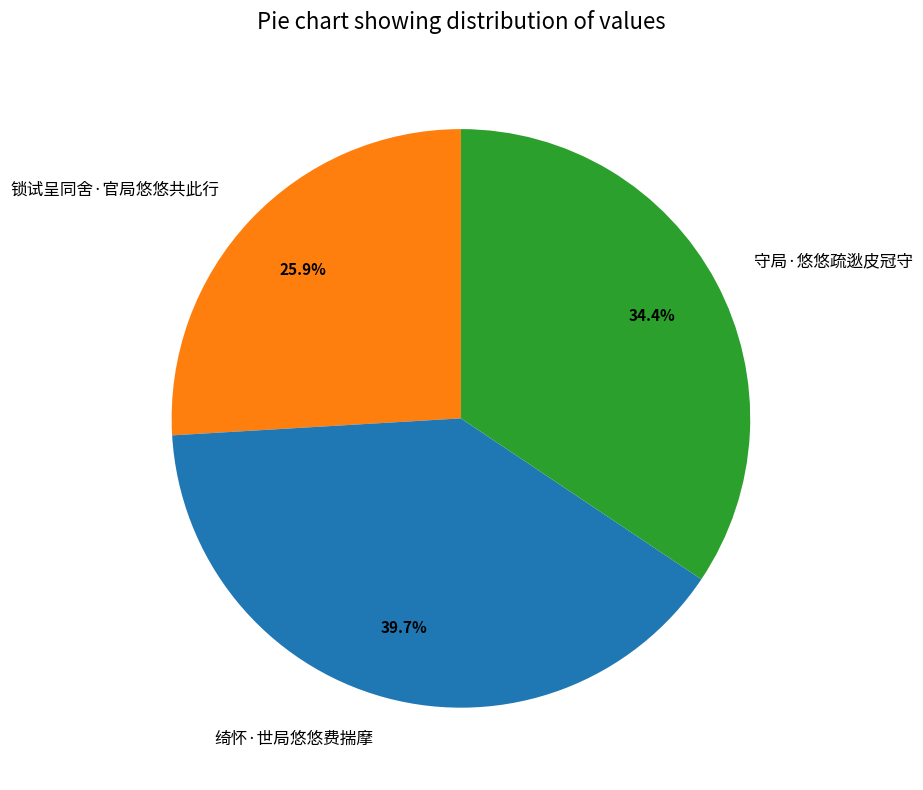

What is the smallest slice in the pie chart?

锁试呈同舍·官局悠悠共此行